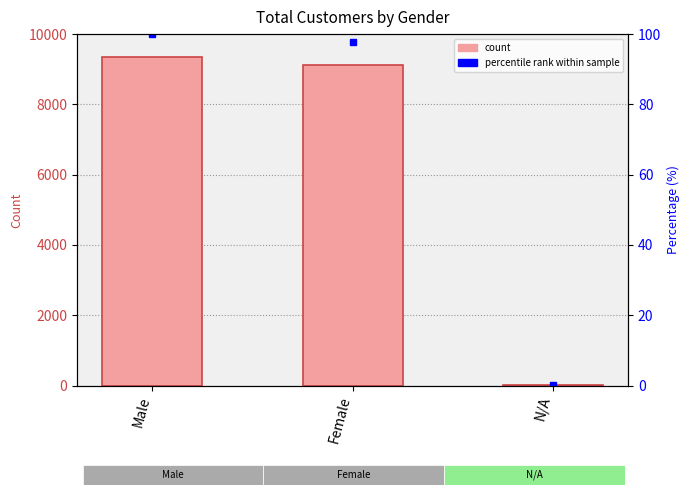

Reading left to right, transcribe all the data shown in this chart.

Male=9341	Female=9128	N/A=15